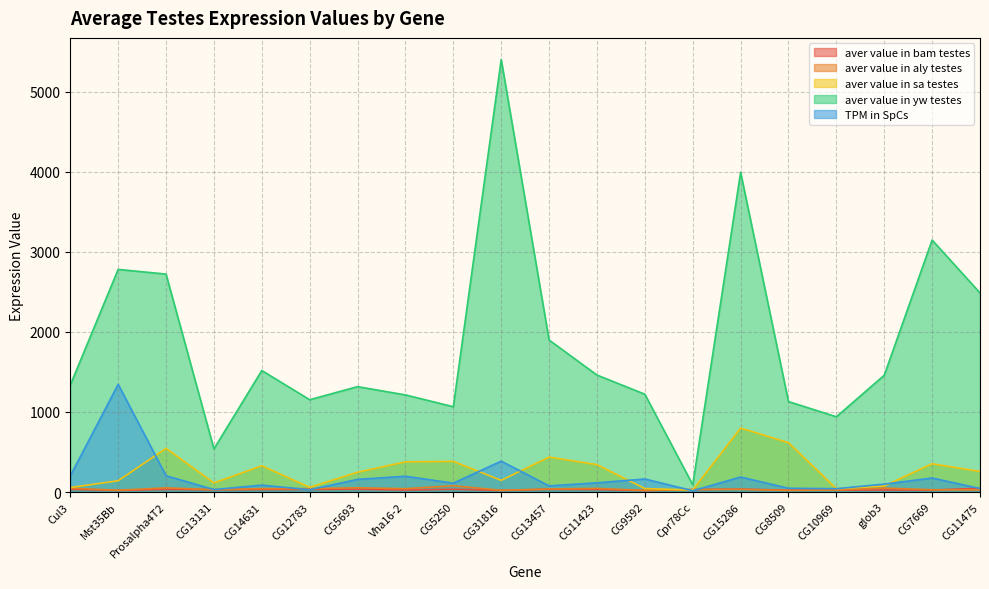

At which category does aver value in bam testes reach its first local valley?

Mst35Bb